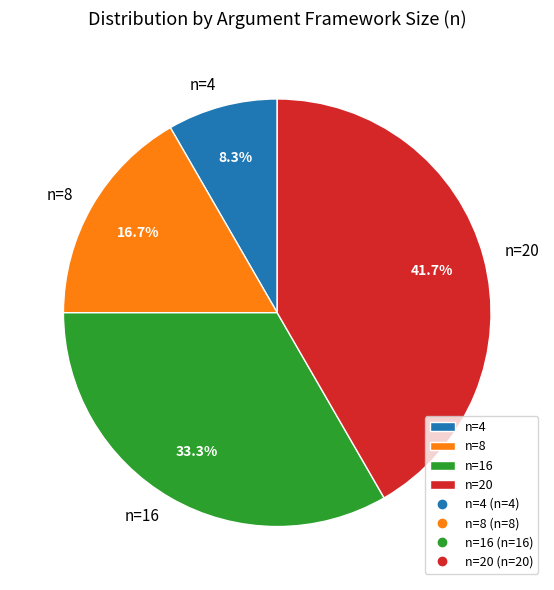

How many slices are in this pie chart?

4